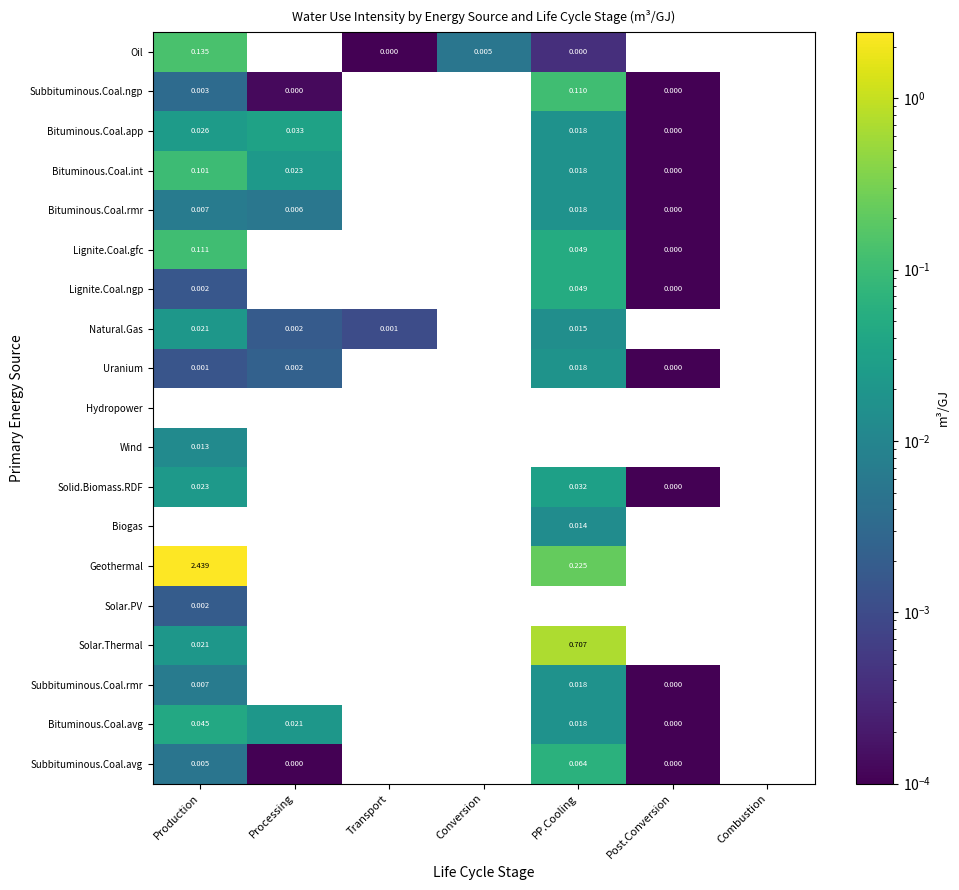

Is the value of Subbituminous.Coal.avg at Production greater than the value of Natural.Gas at PP.Cooling?

No